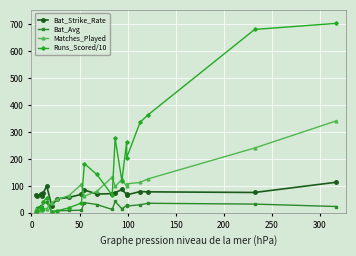

How many values in the Runs_Scored/10 series are below 65?

11